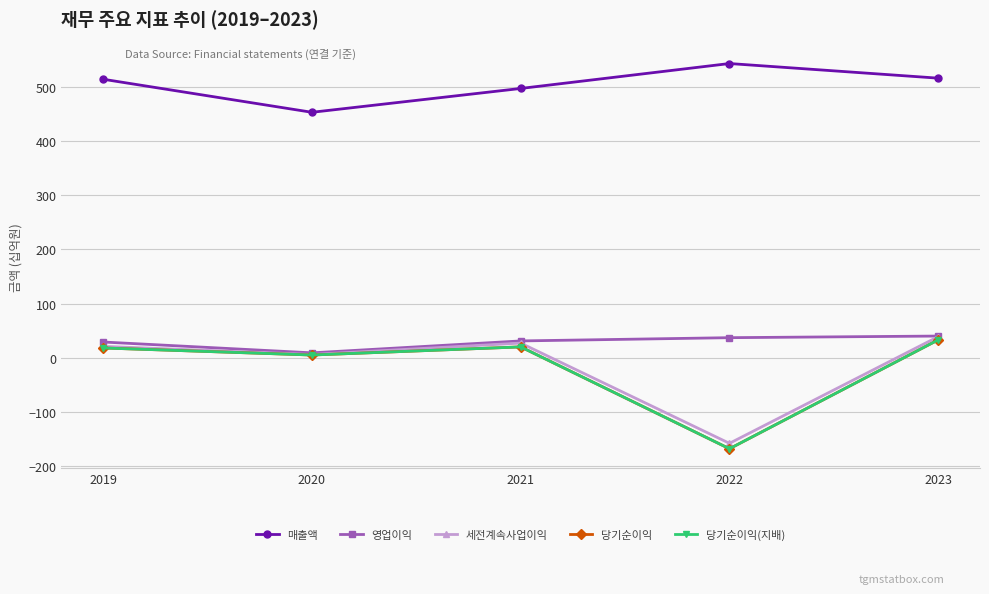

Does the chart have visible grid lines?

Yes